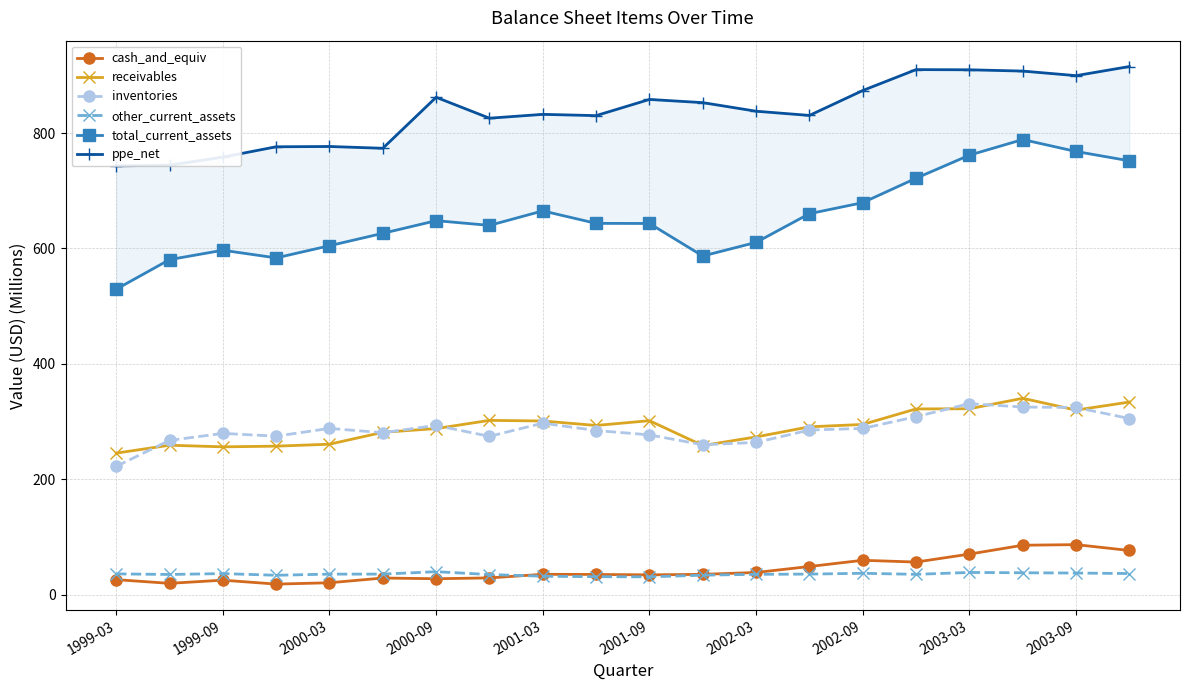

Which series has the widest spread of values?

total_current_assets